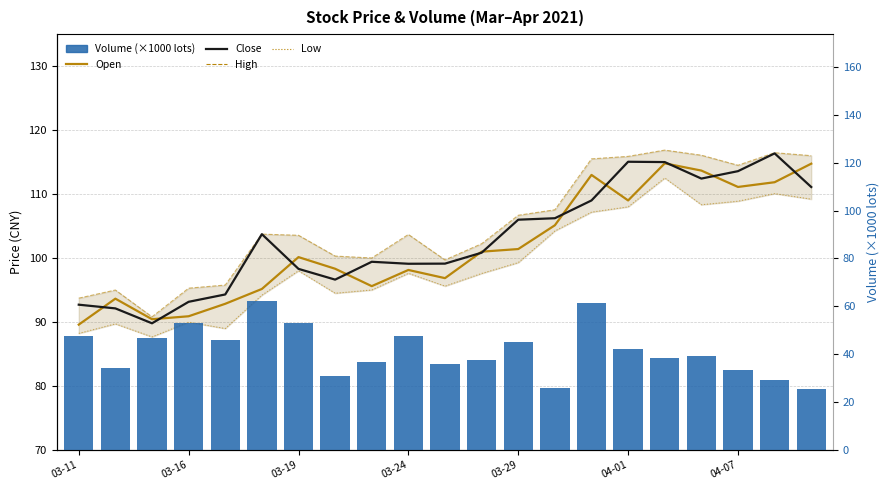

Between 12 and 7, which is larger?

12